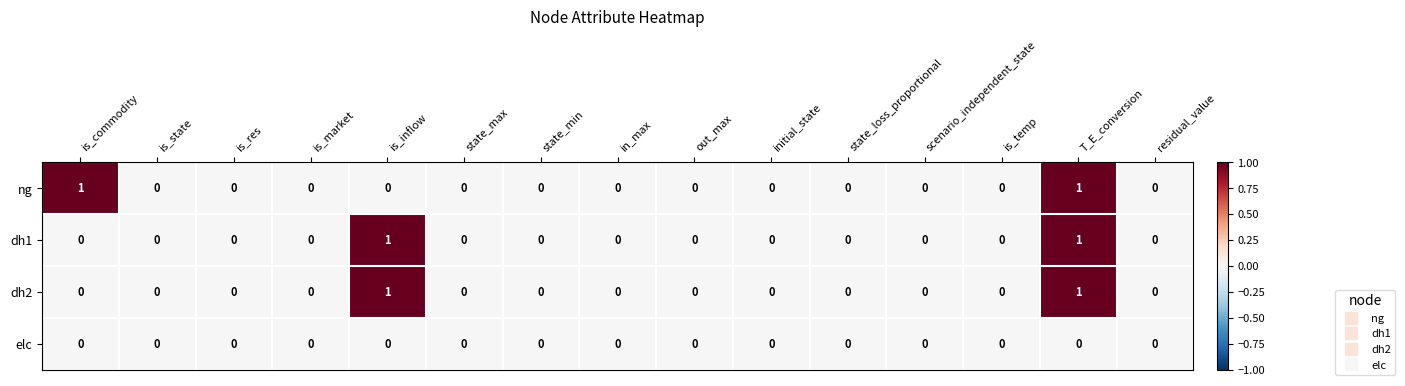

At which category is the sum across all series the highest?

T_E_conversion